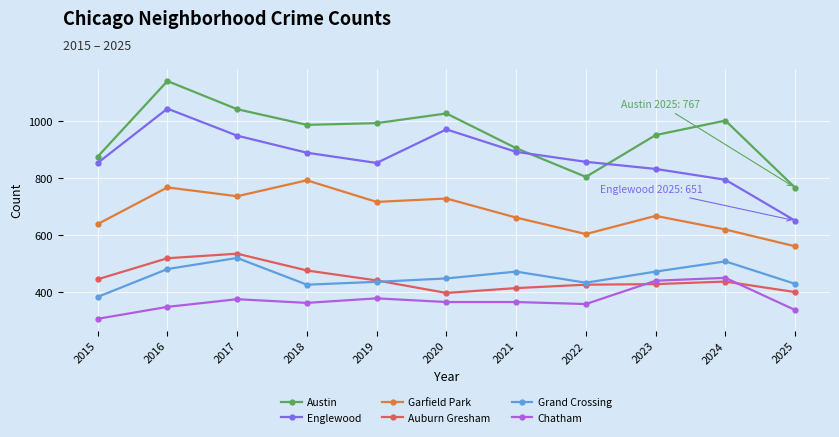

Is this an area chart (filled region under the line)?

No